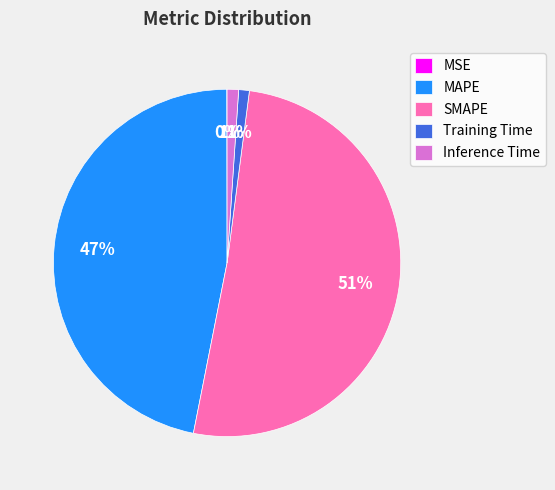

True or false: MAPE accounts for 32% of the total.

False